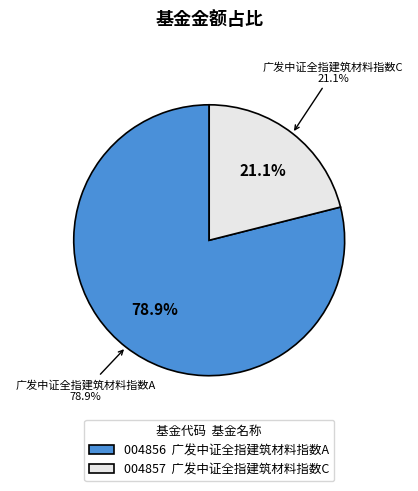

Combined, do 广发中证全指建筑材料指数A and 广发中证全指建筑材料指数C account for over 50%?

Yes